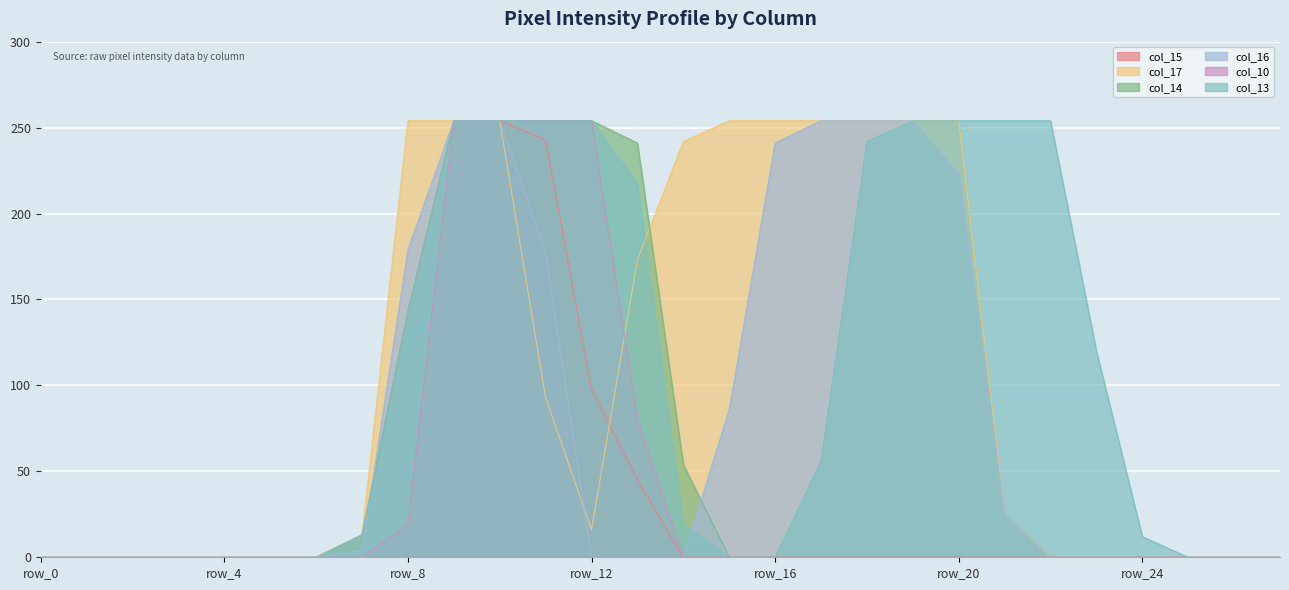

The col_15 series shows 13 at row_7. True or false?

True